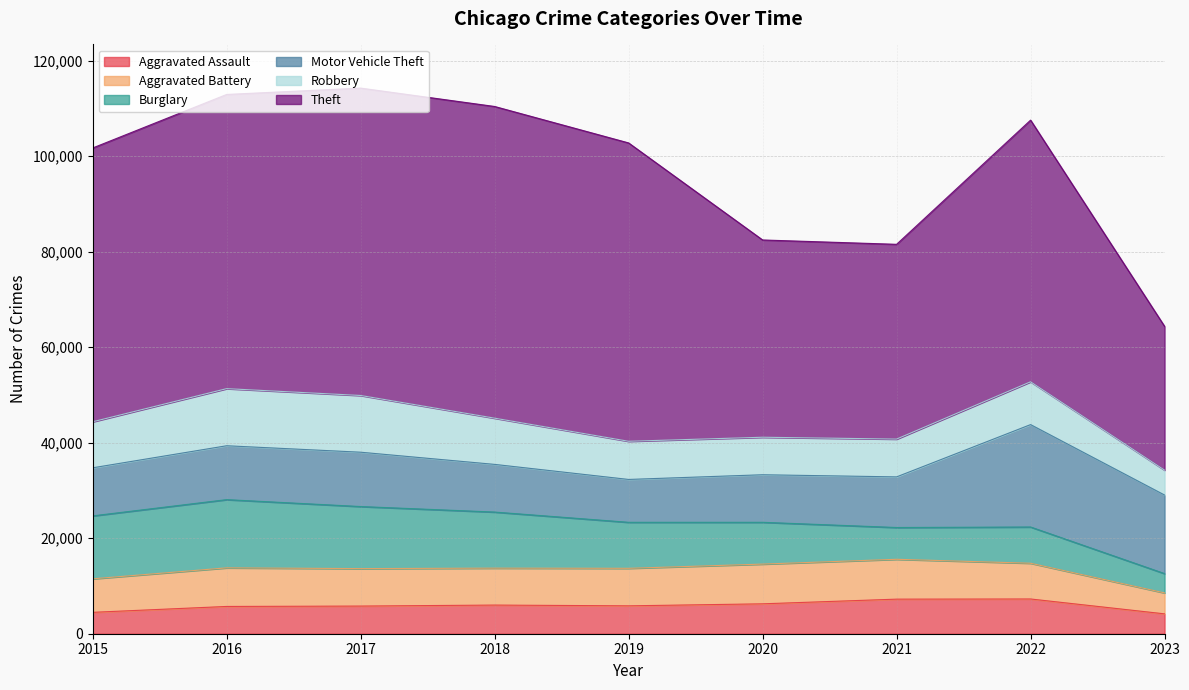

What is the minimum value for Aggravated Battery?

4387